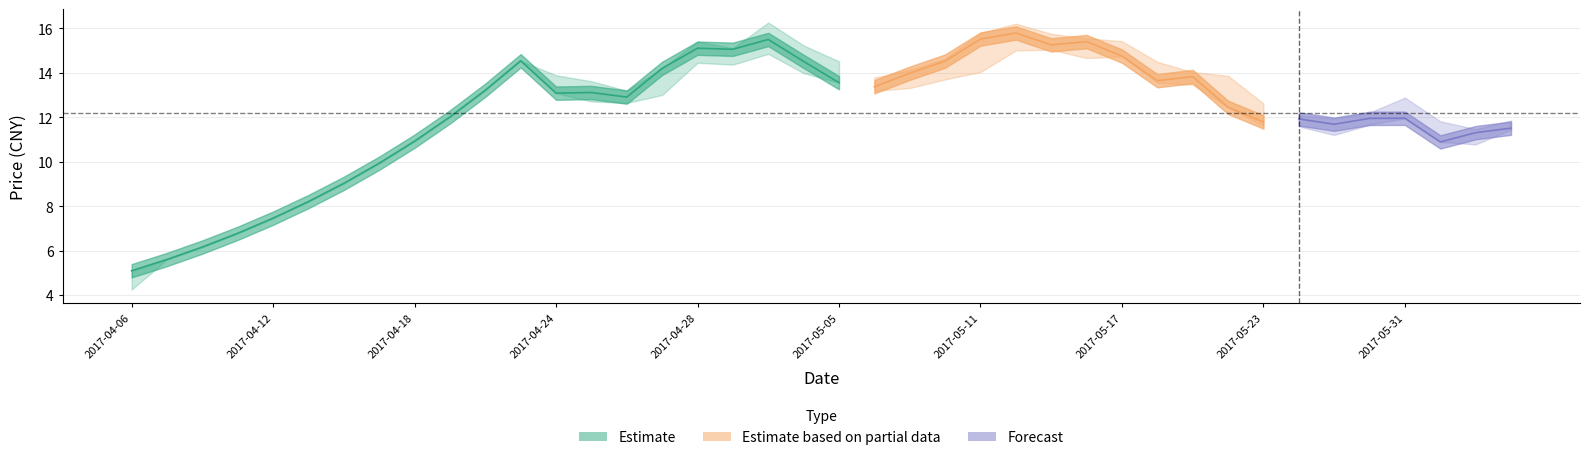

Reading left to right, transcribe all the data shown in this chart.

close: 2017-04-06=5.1	2017-04-07=5.6	2017-04-10=6.2	2017-04-11=6.8	2017-04-12=7.5	2017-04-13=8.2	2017-04-14=9.0	2017-04-17=9.9	2017-04-18=10.9	2017-04-19=12.0	2017-04-20=13.2	2017-04-21=14.5	2017-04-24=13.1	2017-04-25=13.1	2017-04-26=12.9	2017-04-27=14.2	2017-04-28=15.1	2017-05-02=15.1	2017-05-03=15.5	2017-05-04=14.5	2017-05-05=13.6	2017-05-08=13.4	2017-05-09=14.0	2017-05-10=14.5	2017-05-11=15.5	2017-05-12=15.8	2017-05-15=15.3	2017-05-16=15.4	2017-05-17=14.8	2017-05-18=13.6	2017-05-19=13.8	2017-05-22=12.4	2017-05-23=11.8	2017-05-24=11.9	2017-05-25=11.7	2017-05-26=11.9	2017-05-31=12.0	2017-06-01=10.9	2017-06-02=11.3	2017-06-05=11.5
high: 2017-04-06=5.1	2017-04-07=5.6	2017-04-10=6.2	2017-04-11=6.8	2017-04-12=7.5	2017-04-13=8.2	2017-04-14=9.0	2017-04-17=9.9	2017-04-18=10.9	2017-04-19=12.0	2017-04-20=13.2	2017-04-21=14.5	2017-04-24=13.9	2017-04-25=13.6	2017-04-26=13.2	2017-04-27=14.2	2017-04-28=15.4	2017-05-02=15.1	2017-05-03=16.3	2017-05-04=15.2	2017-05-05=14.5	2017-05-08=13.8	2017-05-09=14.1	2017-05-10=14.6	2017-05-11=15.8	2017-05-12=16.2	2017-05-15=15.8	2017-05-16=15.6	2017-05-17=15.4	2017-05-18=14.5	2017-05-19=14.0	2017-05-22=13.9	2017-05-23=12.6	2017-05-24=12.1	2017-05-25=11.9	2017-05-26=12.2	2017-05-31=12.9	2017-06-01=11.8	2017-06-02=11.5	2017-06-05=11.9
low: 2017-04-06=4.2	2017-04-07=5.6	2017-04-10=6.2	2017-04-11=6.8	2017-04-12=7.5	2017-04-13=8.2	2017-04-14=9.0	2017-04-17=9.9	2017-04-18=10.9	2017-04-19=12.0	2017-04-20=13.2	2017-04-21=14.5	2017-04-24=13.1	2017-04-25=12.7	2017-04-26=12.6	2017-04-27=13.0	2017-04-28=14.4	2017-05-02=14.4	2017-05-03=14.9	2017-05-04=14.0	2017-05-05=13.6	2017-05-08=13.2	2017-05-09=13.3	2017-05-10=13.7	2017-05-11=14.0	2017-05-12=15.0	2017-05-15=15.0	2017-05-16=14.7	2017-05-17=14.7	2017-05-18=13.6	2017-05-19=13.5	2017-05-22=12.4	2017-05-23=11.6	2017-05-24=11.6	2017-05-25=11.2	2017-05-26=11.7	2017-05-31=11.9	2017-06-01=10.9	2017-06-02=10.8	2017-06-05=11.4